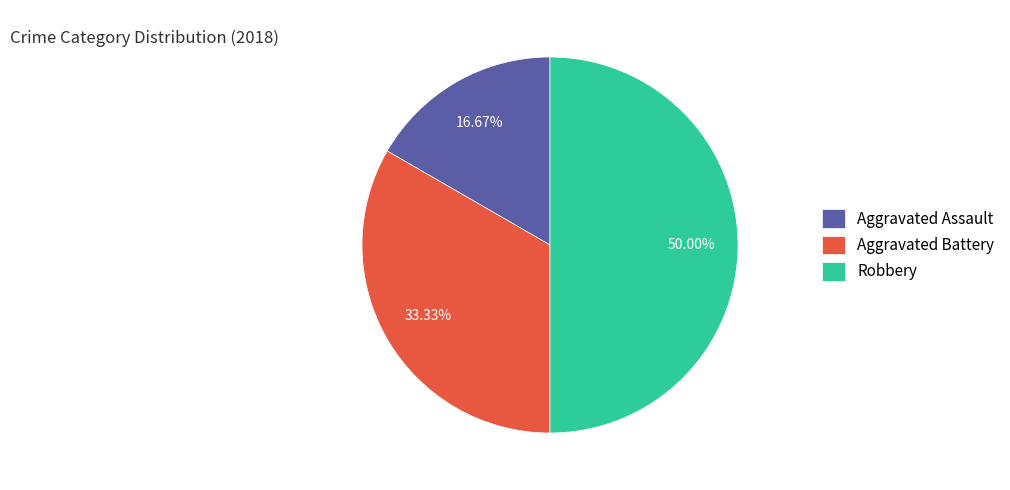

What percentage is NOT represented by Aggravated Battery?

66.7%